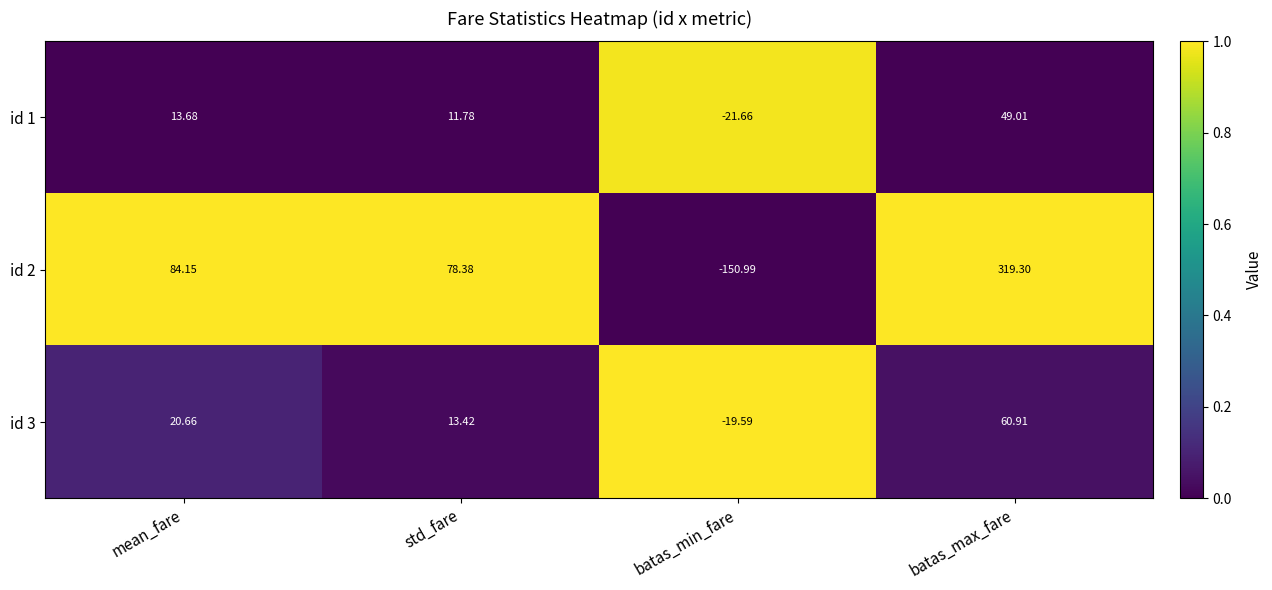

At which category is the sum across all series the highest?

batas_max_fare